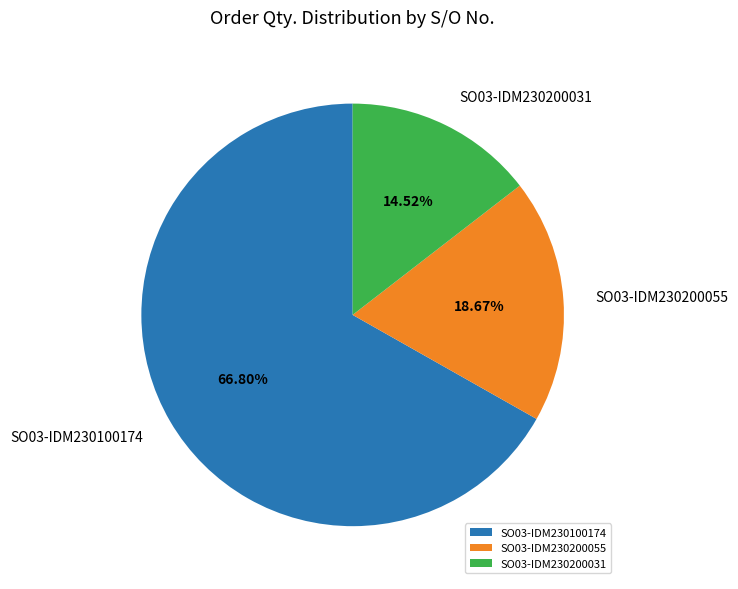

How many segments does this pie chart have?

3